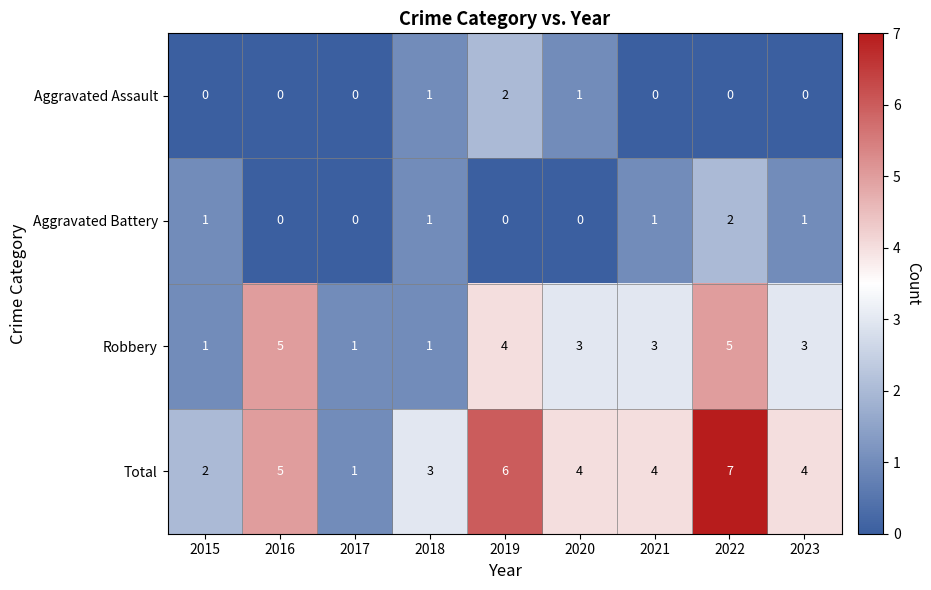

Which series has the widest spread of values?

Total